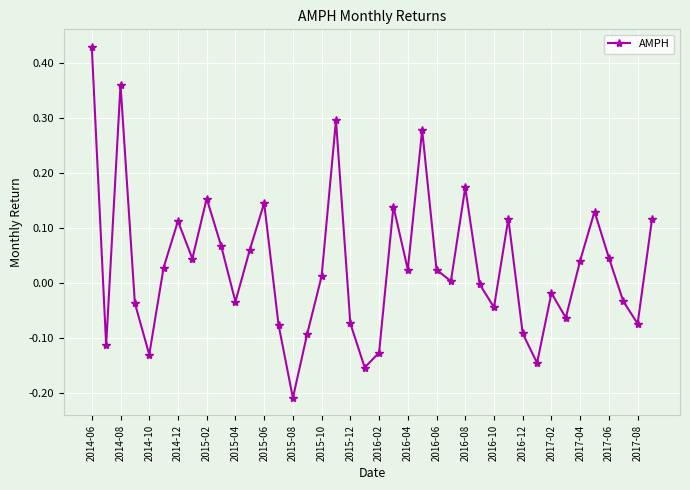

How many points are higher than both their immediate neighbors (excluding endpoints)?

11